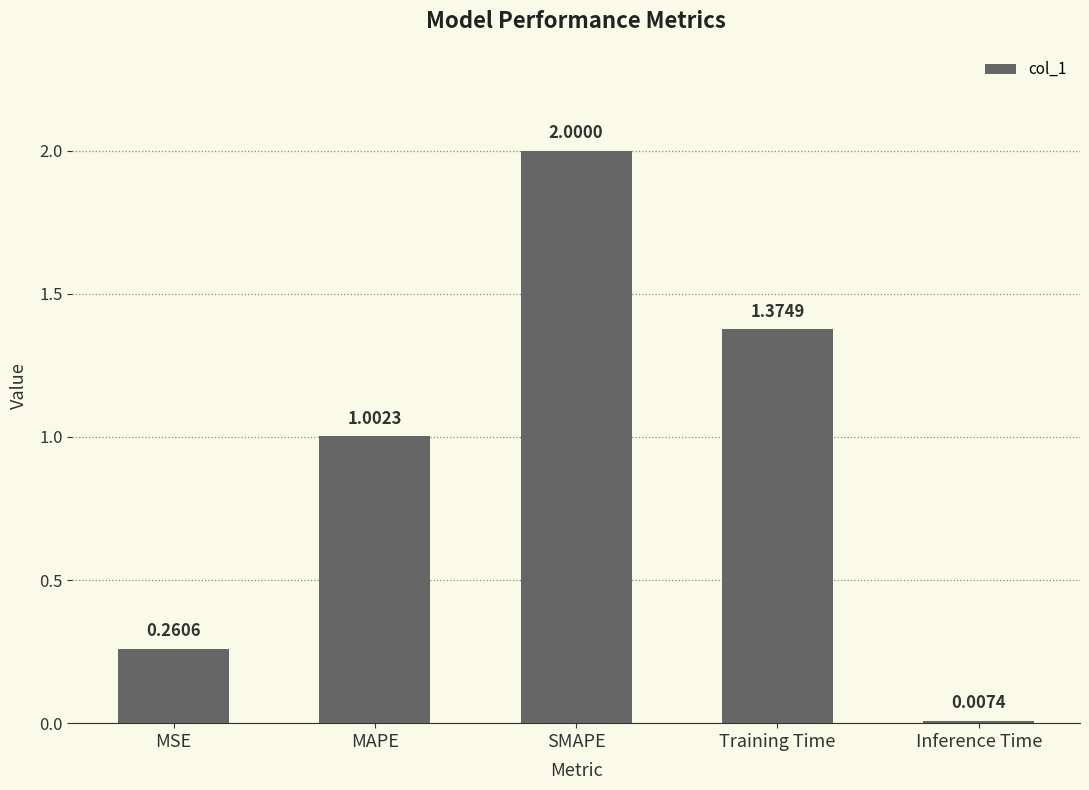

How many data points does each series have?

5